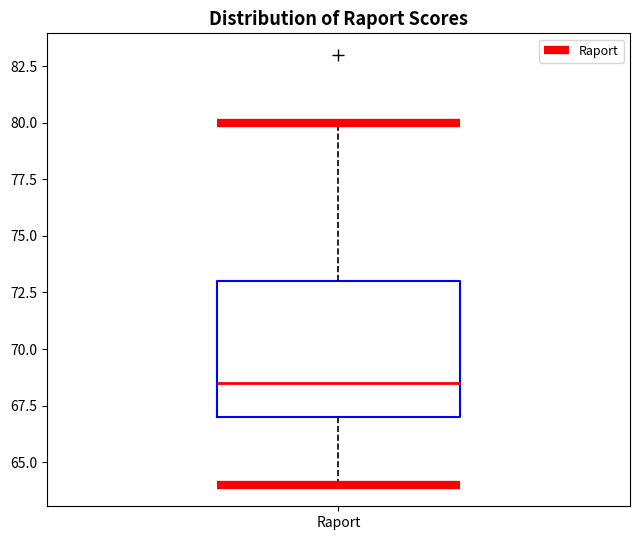

Where does the upper whisker of the box for Raport end on the y-axis? The values are not printed on the chart, so give them approximately, as read against the axis.

80.0